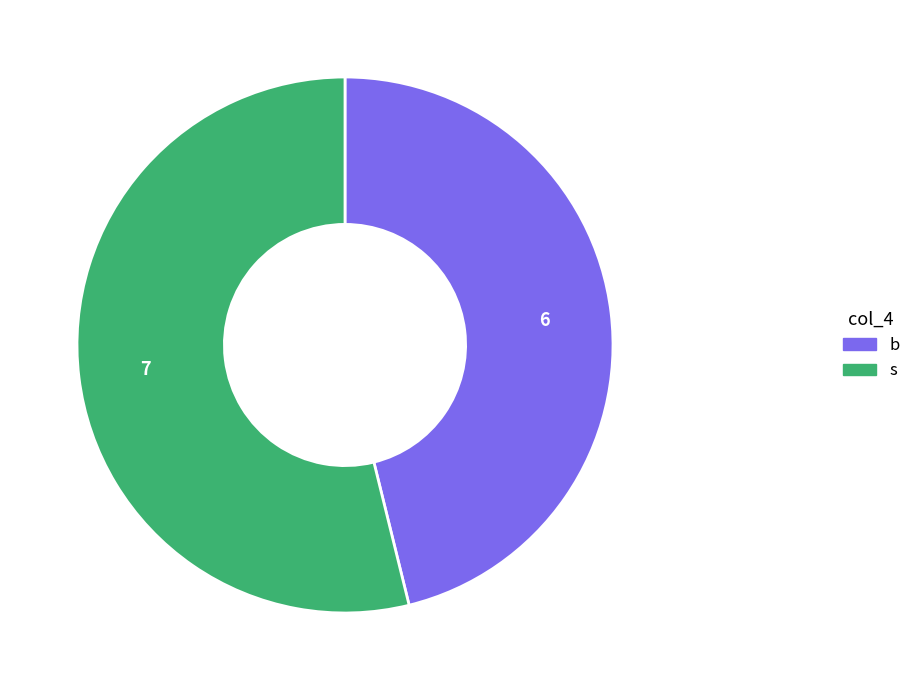

Which has a higher value, b or s?

s